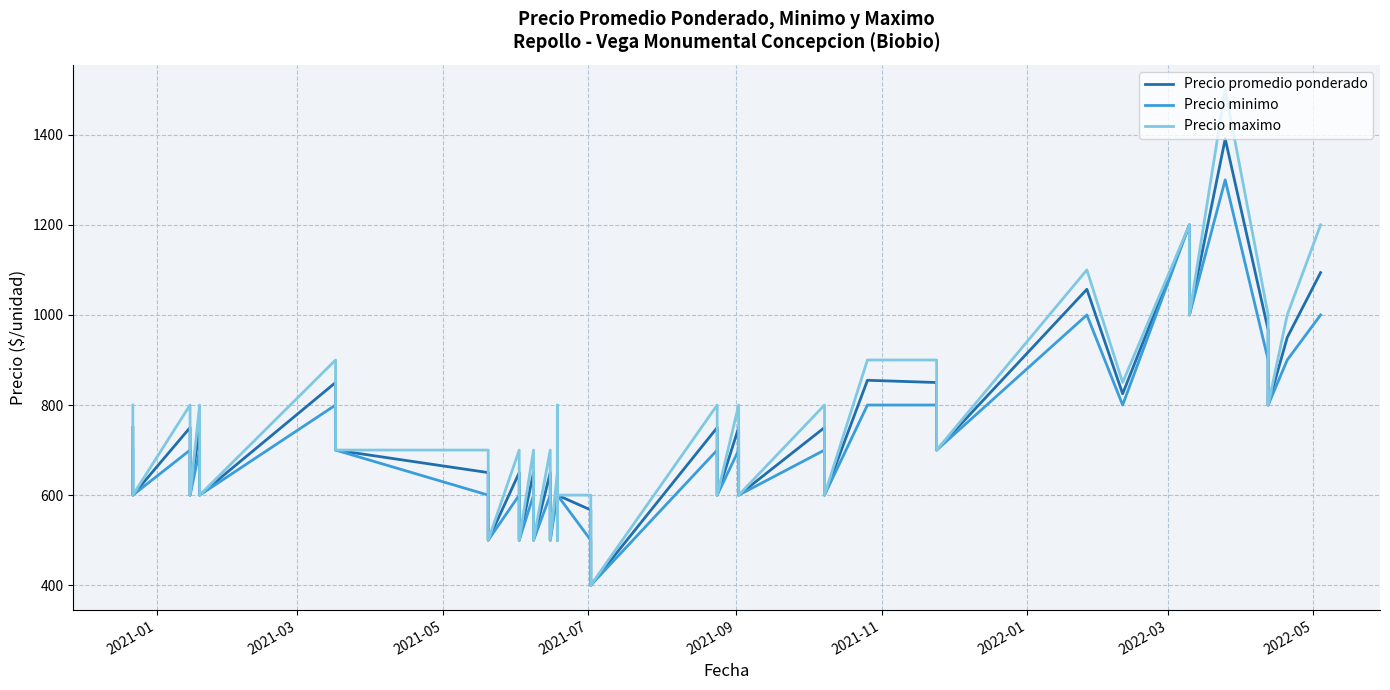

The Precio promedio ponderado series shows 207 at 21. True or false?

False